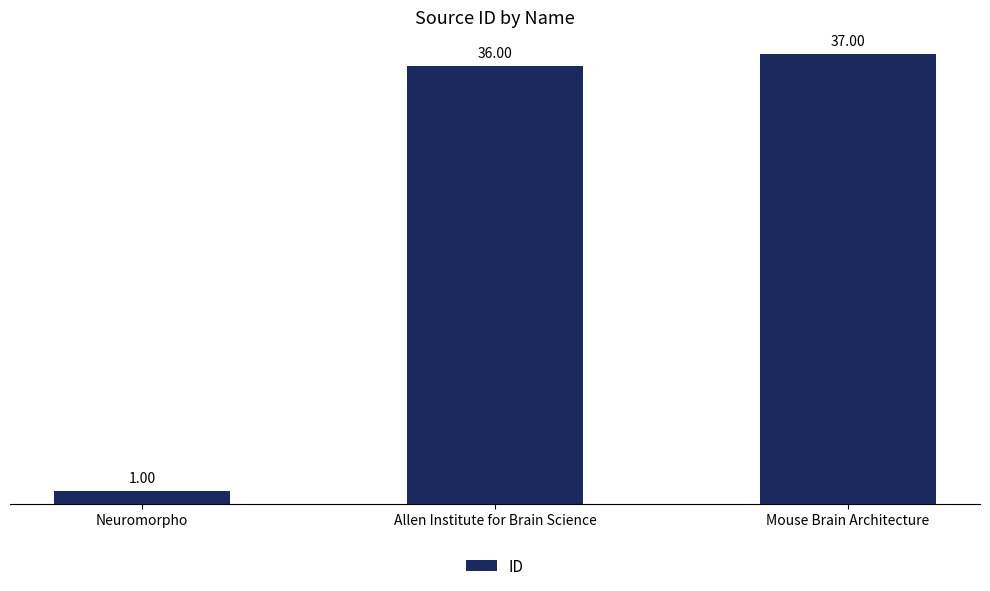

How many values are below 36?

1